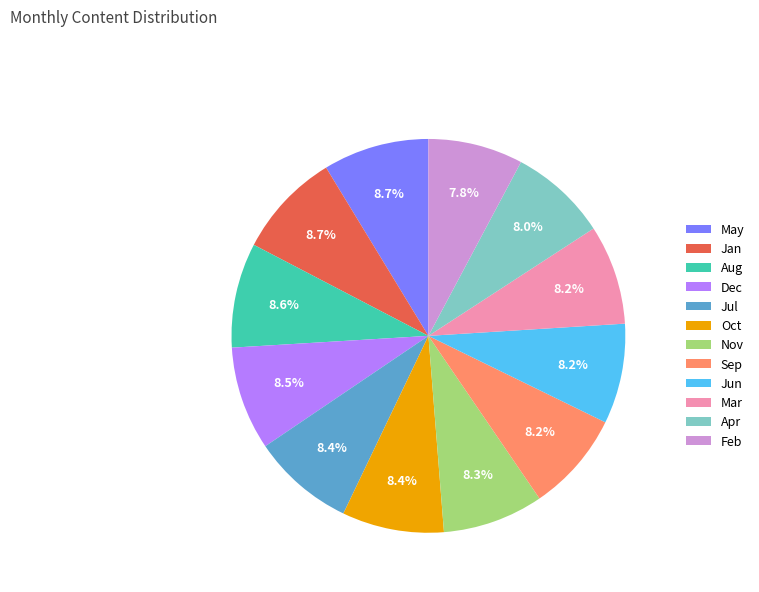

Does Jan represent more than half of the total?

No